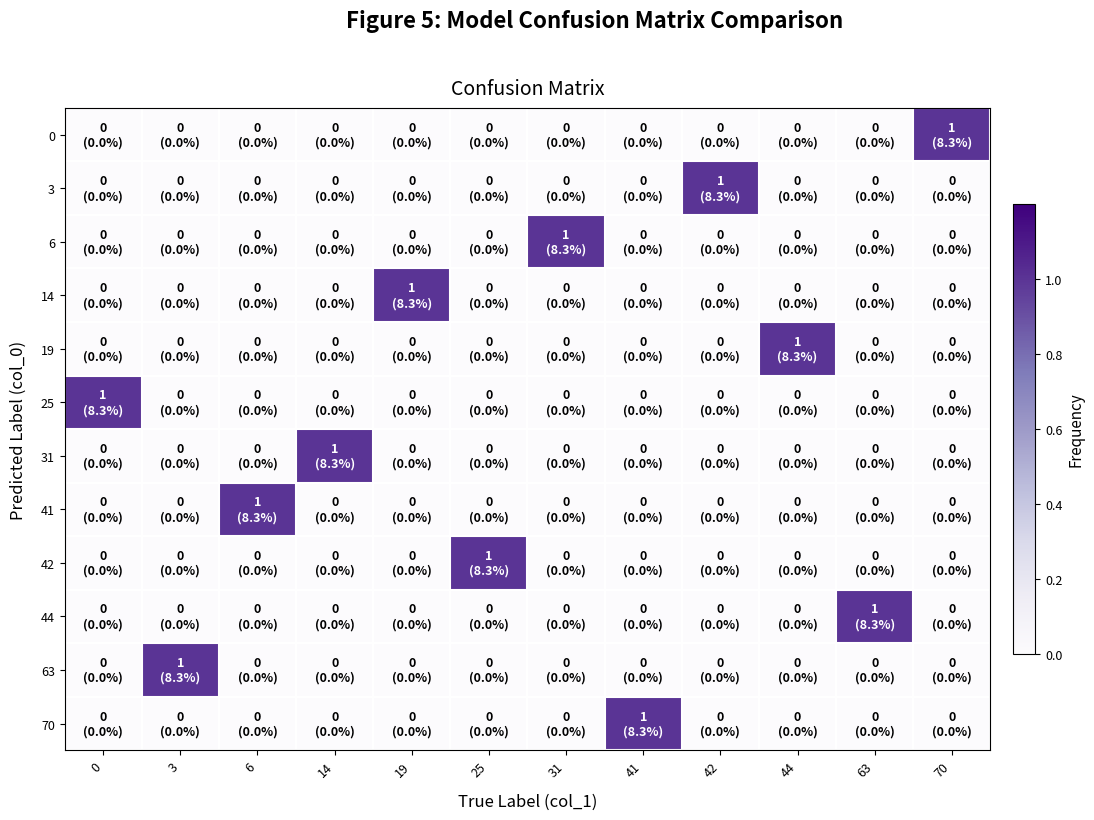

Rank the series at 19 from highest to lowest value.

14, 0, 3, 6, 19, 25, 31, 41, 42, 44, 63, 70